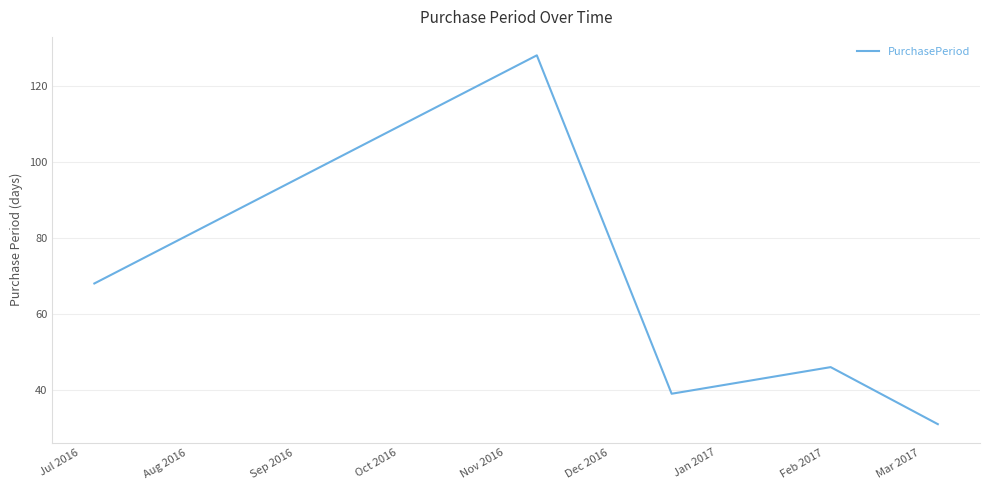

Reading right to left, list all the values displayed in this chart.

31	46	39	128	68